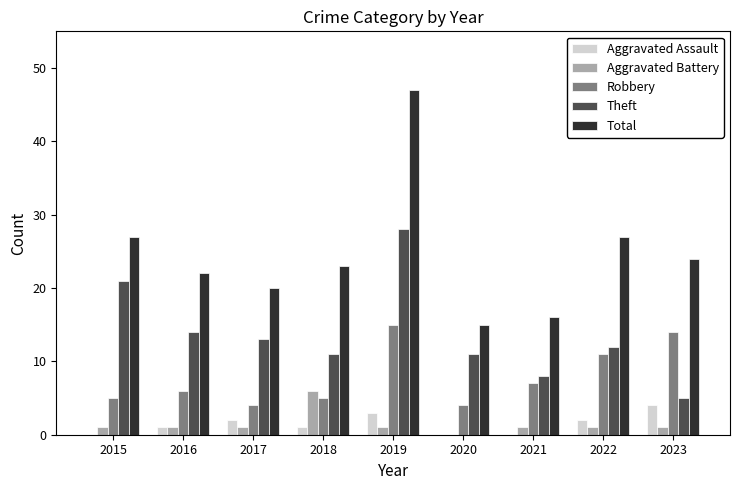

Reading left to right, list all the values displayed in this chart.

Aggravated Assault: 2015=0	2016=1	2017=2	2018=1	2019=3	2020=0	2021=0	2022=2	2023=4
Aggravated Battery: 2015=1	2016=1	2017=1	2018=6	2019=1	2020=0	2021=1	2022=1	2023=1
Robbery: 2015=5	2016=6	2017=4	2018=5	2019=15	2020=4	2021=7	2022=11	2023=14
Theft: 2015=21	2016=14	2017=13	2018=11	2019=28	2020=11	2021=8	2022=12	2023=5
Total: 2015=27	2016=22	2017=20	2018=23	2019=47	2020=15	2021=16	2022=27	2023=24